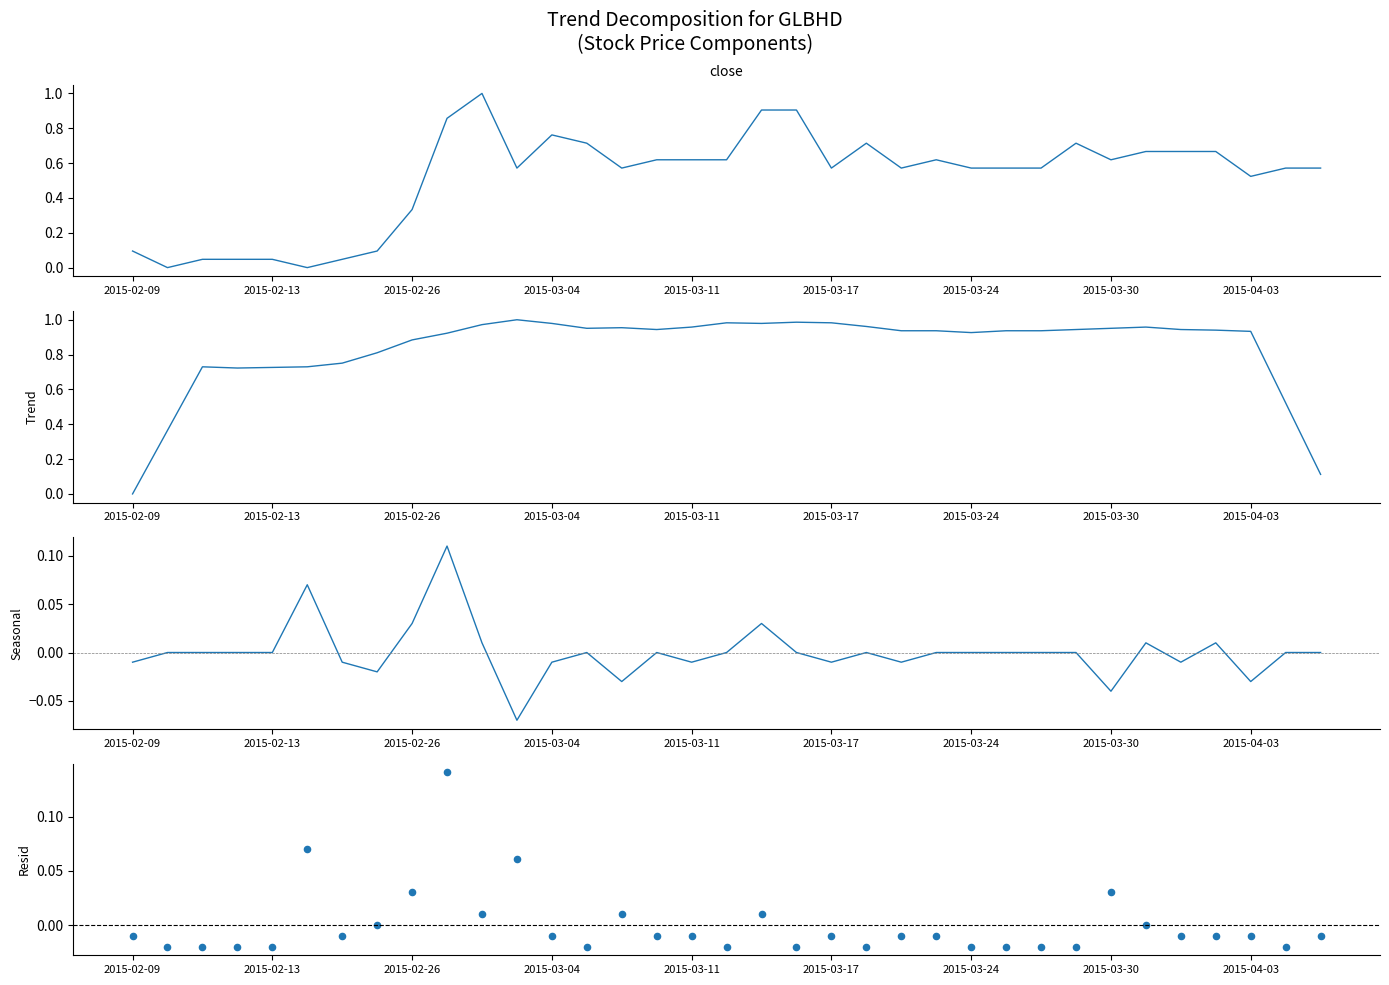

Which series contains the lowest Y value?

Seasonal